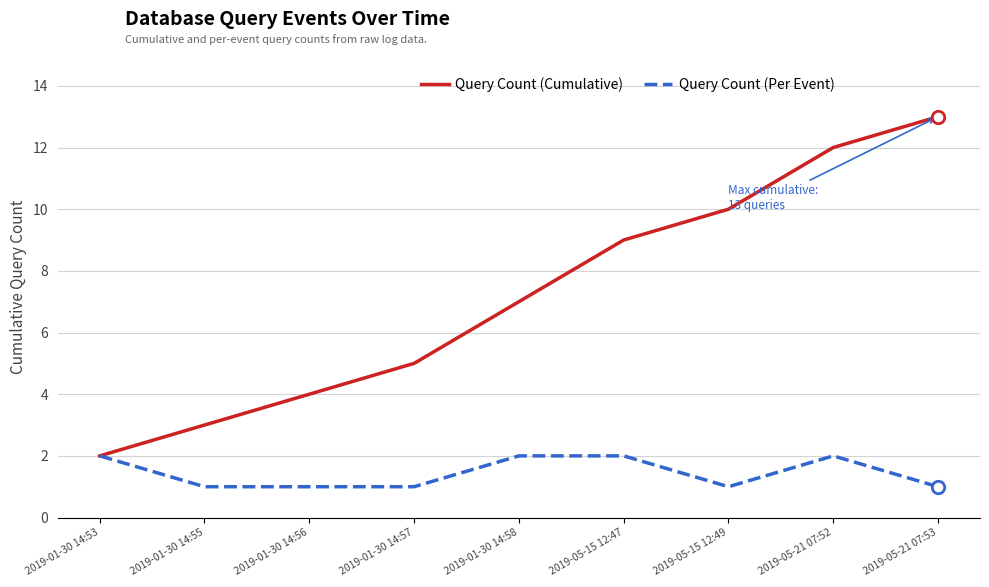

Which series has the largest range (max minus min)?

Query Count (Cumulative)